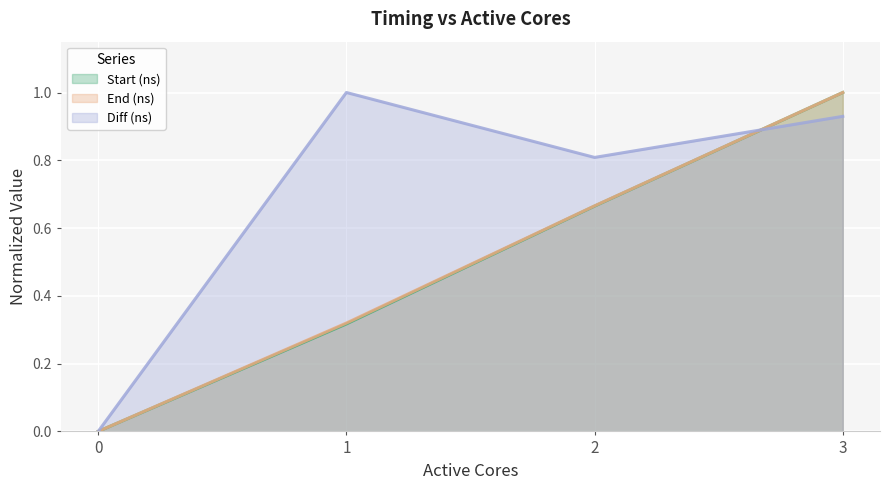

Rank the categories by Start (ns) value from lowest to highest.

0, 1, 2, 3